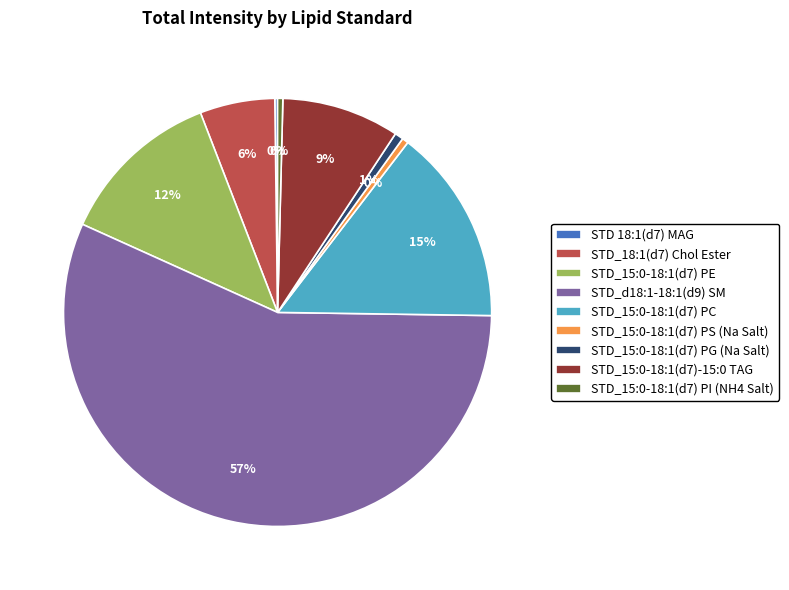

What is the ratio of the value at STD_d18:1-18:1(d9) SM to the value at STD_15:0-18:1(d7) PC?

3.8